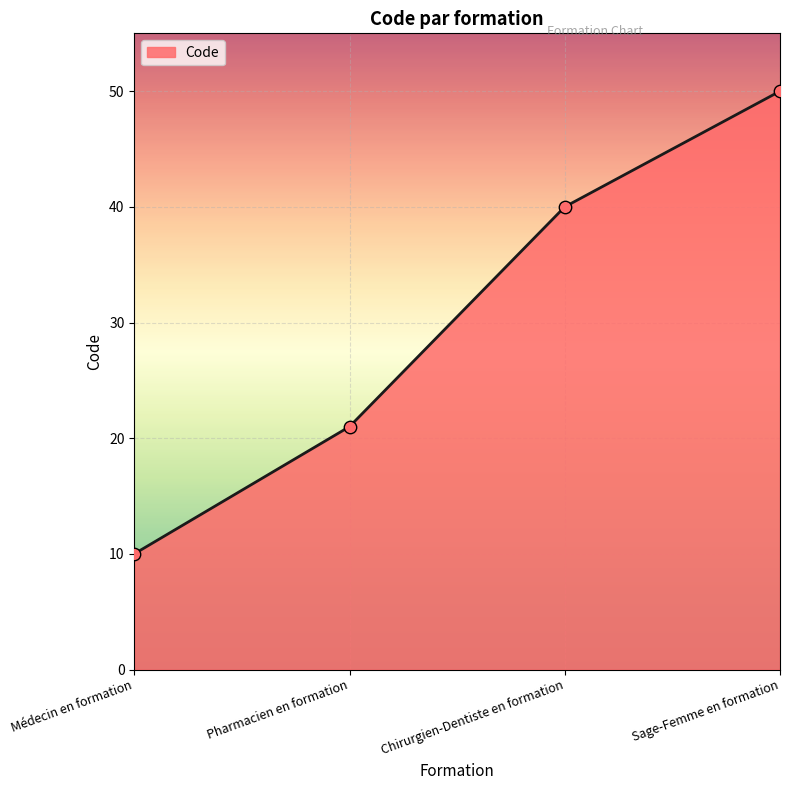

Approximately how many times larger is the value at Chirurgien-Dentiste en formation compared to Médecin en formation?

4.0